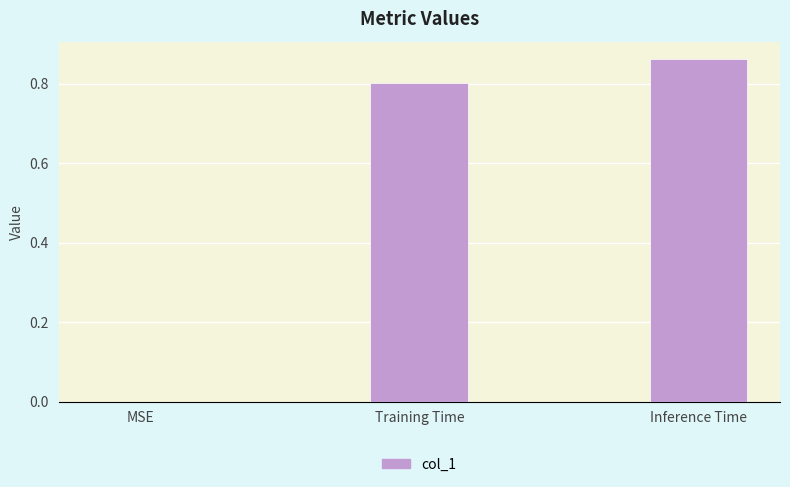

Is it true that the value at Training Time is 0.8?

True